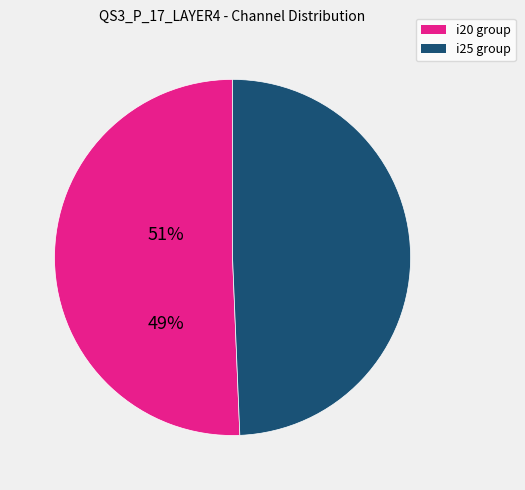

Approximately how many times larger is the value at i25 group compared to i20 group?

1.0